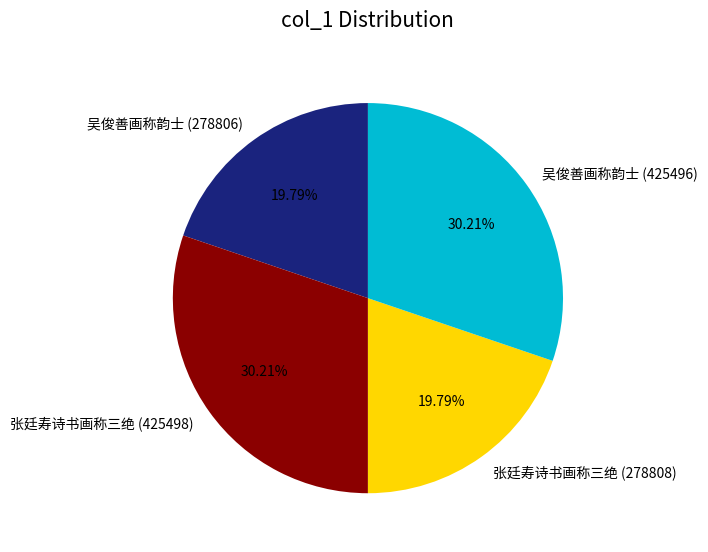

Does 吴俊善画称韵士 (278806) represent more than half of the total?

No